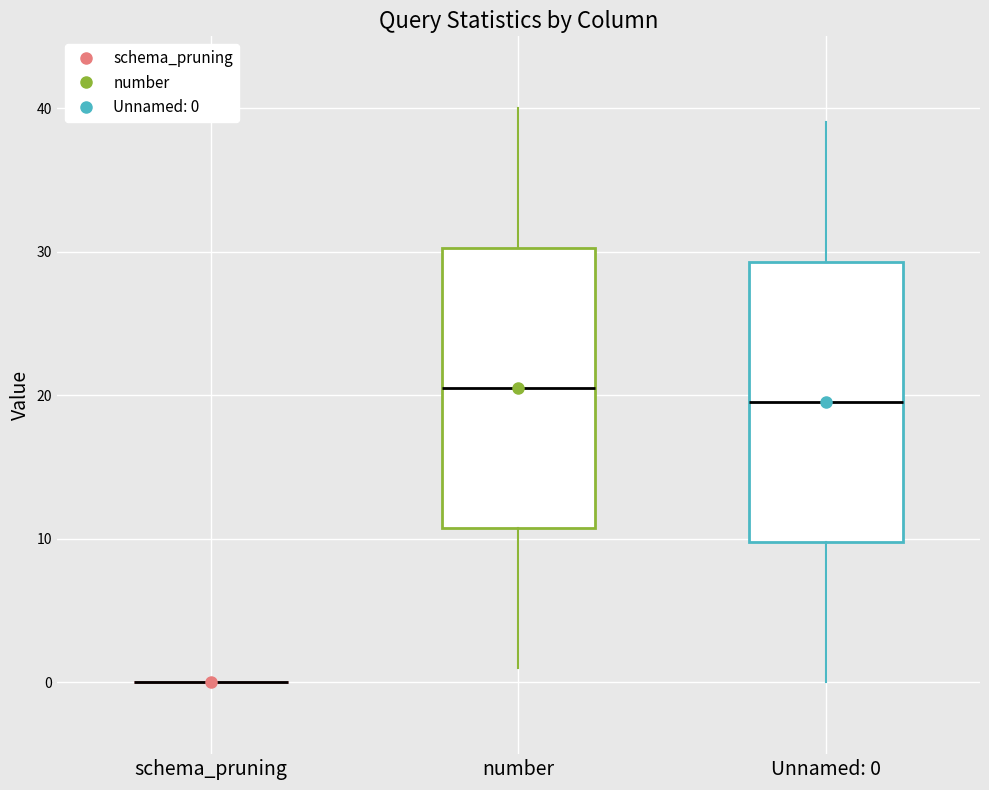

Reading left to right, read every box against the y-axis: the position of its median line, the range the box covers, and the ends of its whiskers. The values are not printed on the chart, so give them approximately, as read against the axis.

schema_pruning: box collapsed to a line at 0, whiskers 0 to 0
number: median 21, box 11 to 30, whiskers 1 to 40
Unnamed: 0: median 20, box 10 to 29, whiskers 0 to 39